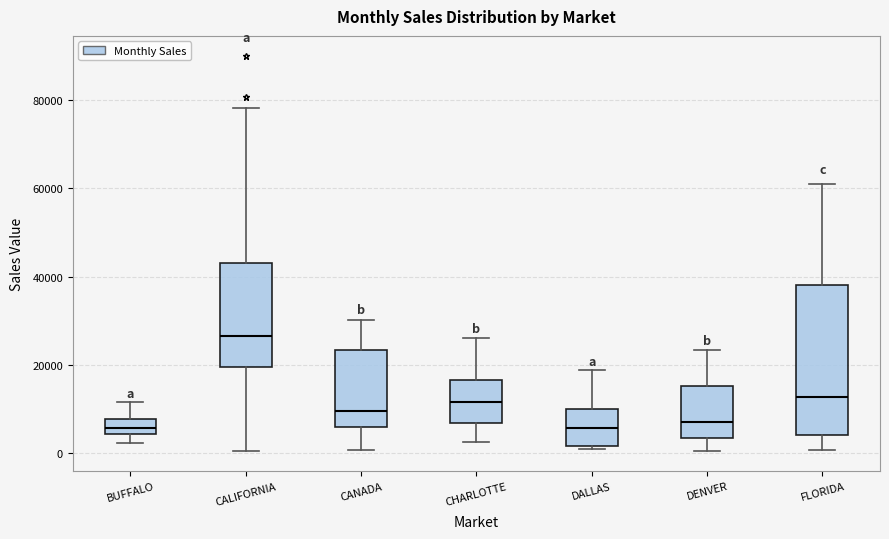

Where does the lower whisker of the box for CHARLOTTE end on the y-axis? The values are not printed on the chart, so give them approximately, as read against the axis.

2000